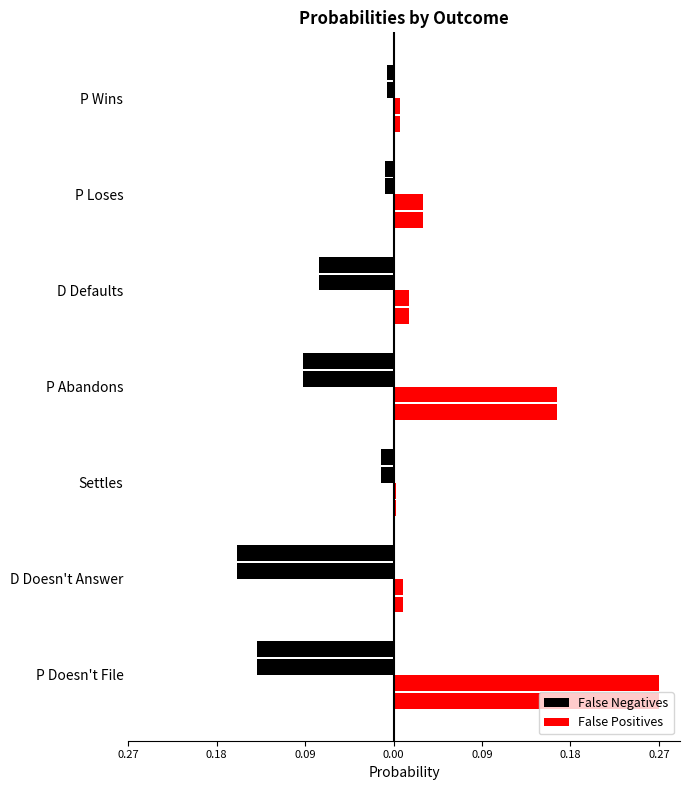

List the series in order of their overall mean, highest first.

False Positives, False Negatives